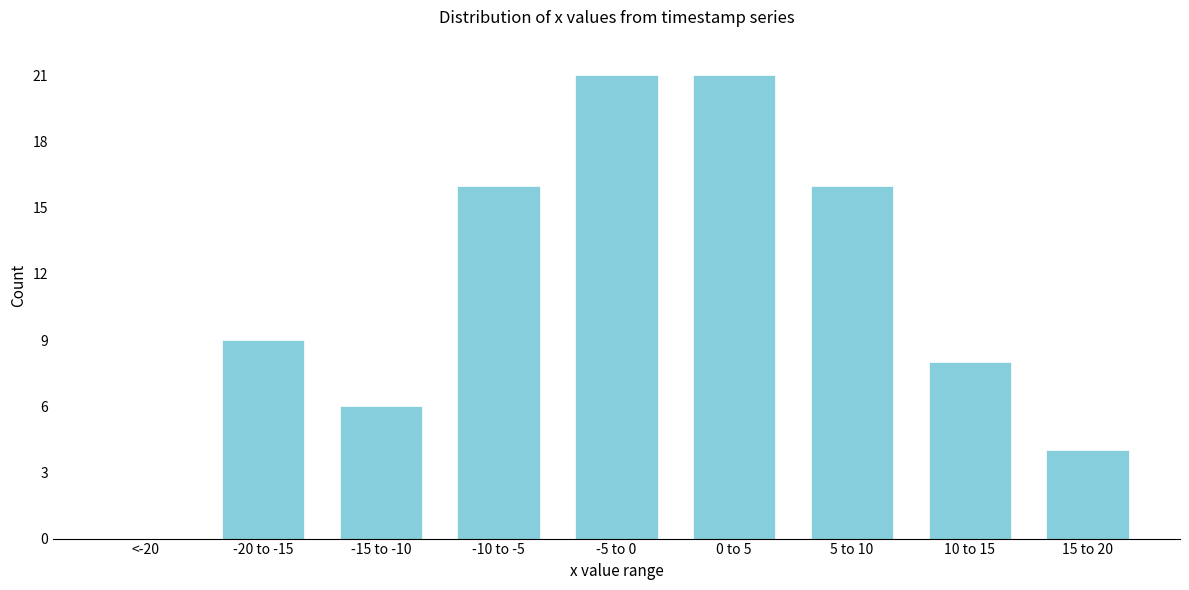

Reading left to right, extract all data points from this chart.

<-20=0	-20 to -15=9	-15 to -10=6	-10 to -5=16	-5 to 0=21	0 to 5=21	5 to 10=16	10 to 15=8	15 to 20=4